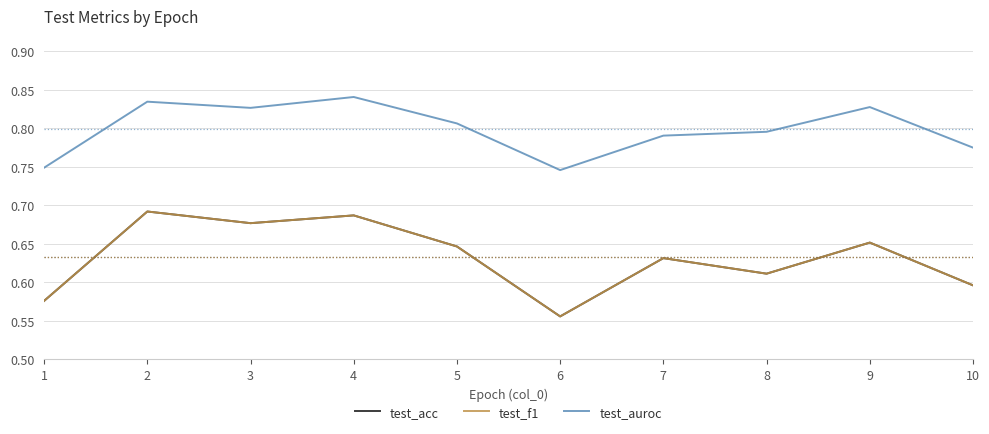

Reading left to right, list all the values displayed in this chart.

test_acc: 1=0.6	2=0.7	3=0.7	4=0.7	5=0.6	6=0.6	7=0.6	8=0.6	9=0.7	10=0.6
test_f1: 1=0.6	2=0.7	3=0.7	4=0.7	5=0.6	6=0.6	7=0.6	8=0.6	9=0.7	10=0.6
test_auroc: 1=0.7	2=0.8	3=0.8	4=0.8	5=0.8	6=0.7	7=0.8	8=0.8	9=0.8	10=0.8